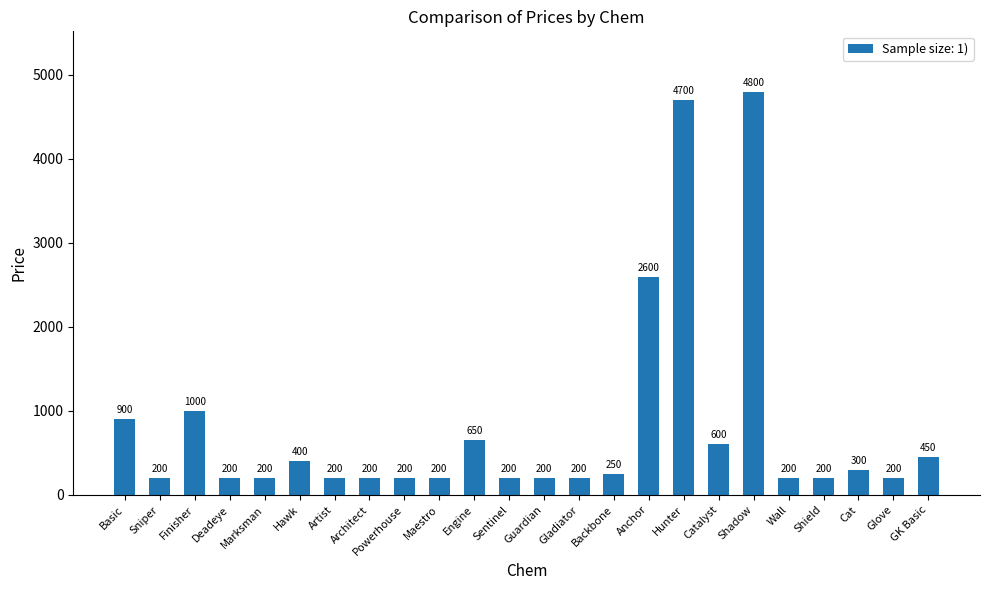

What is the label of the 24th bar from the right?

Basic